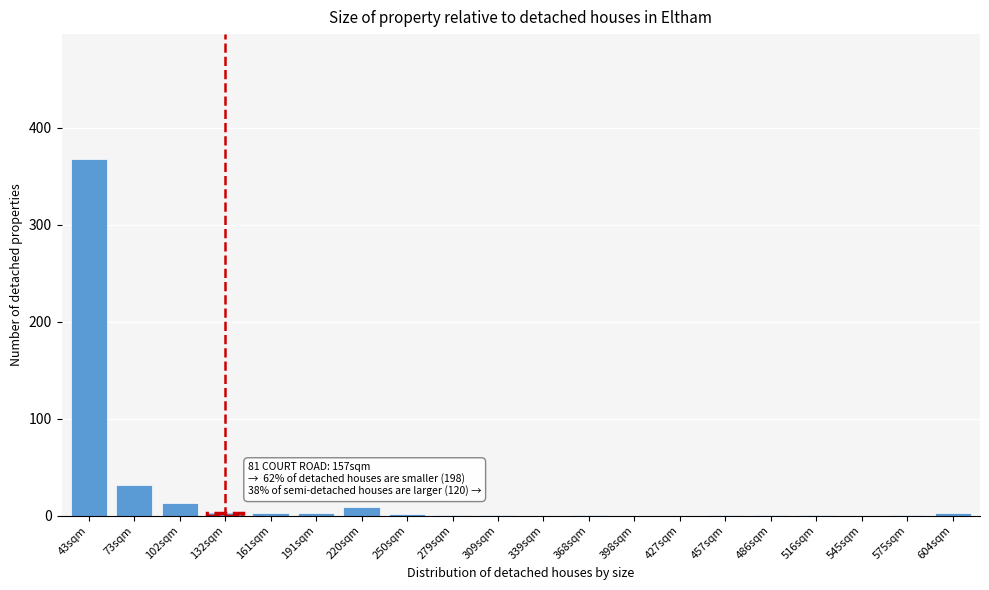

Which has a higher value, 427sqm or 102sqm?

102sqm